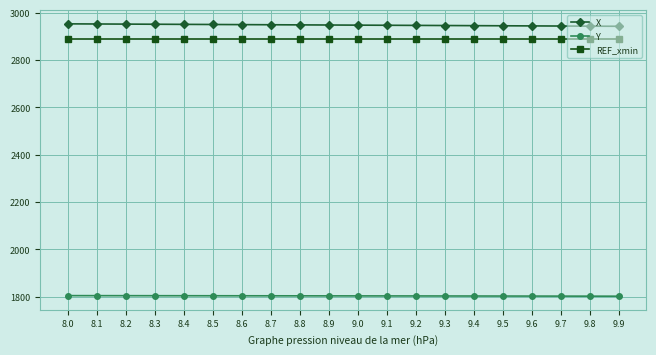

True or false: REF_xmin and Y cross at least once.

False